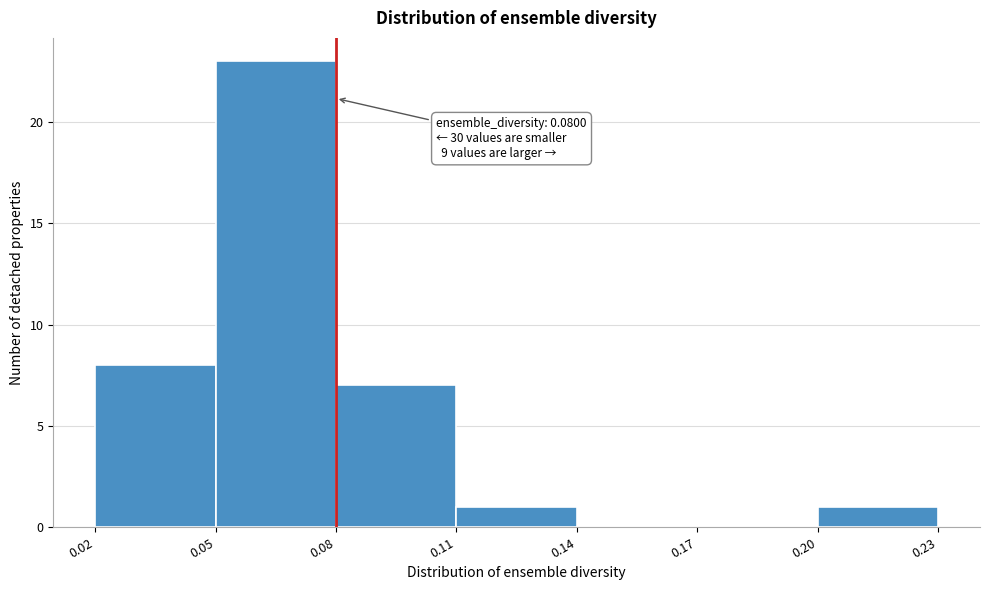

Which range on the x-axis has the tallest bar?

0.05 to 0.08